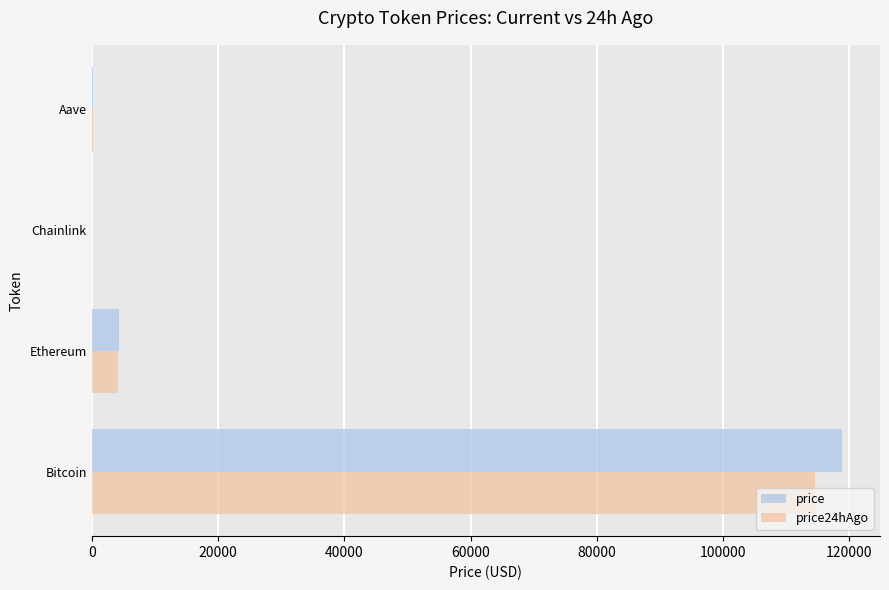

Count the number of categories in the chart.

4